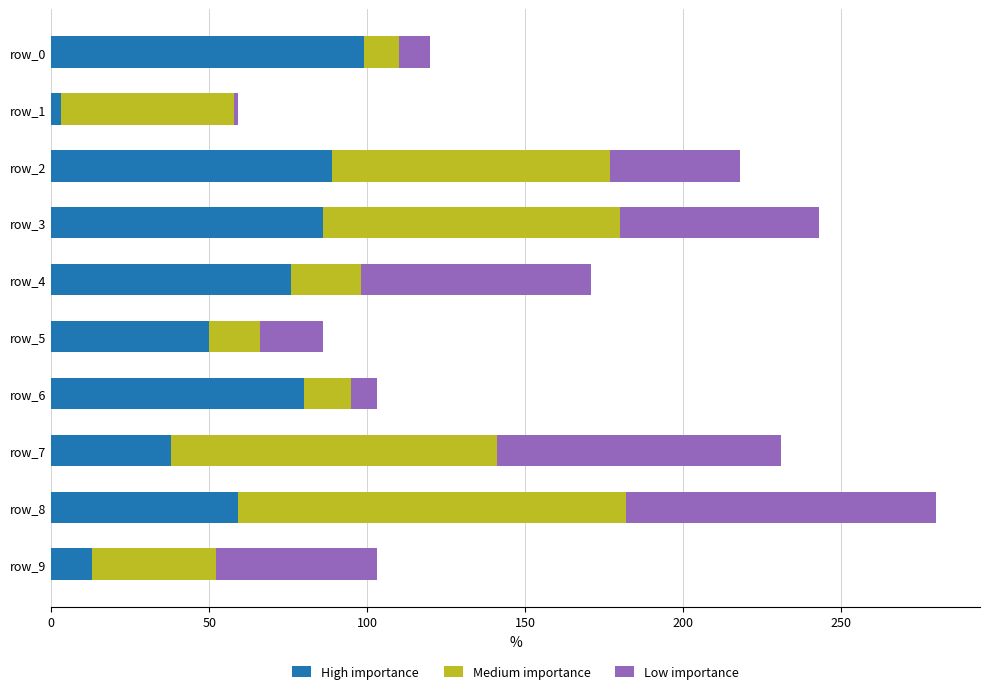

At which category is the sum across all series the highest?

row_8